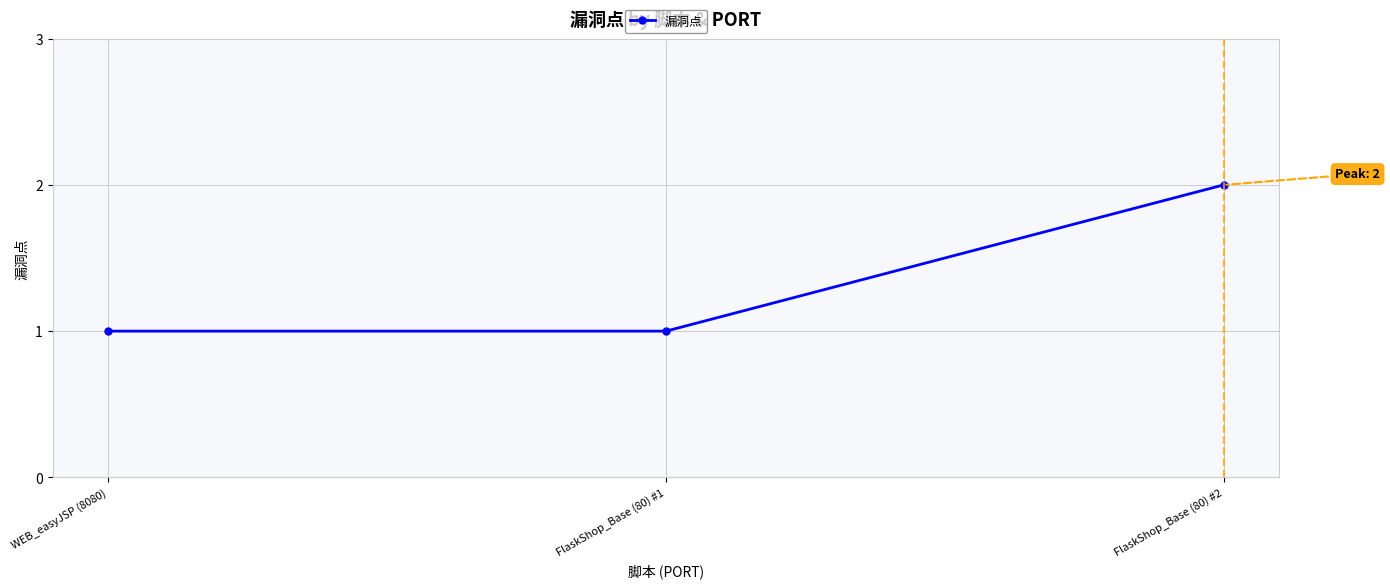

What is the maximum value shown in the chart?

2